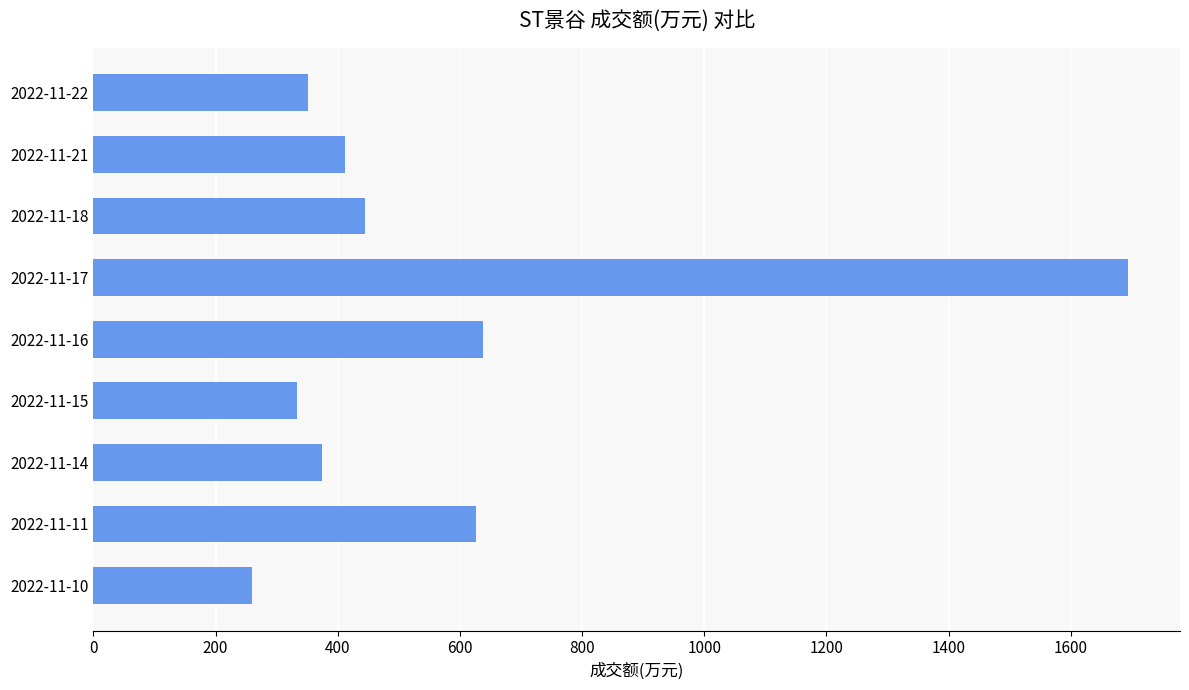

What is the sum of all values?

5131